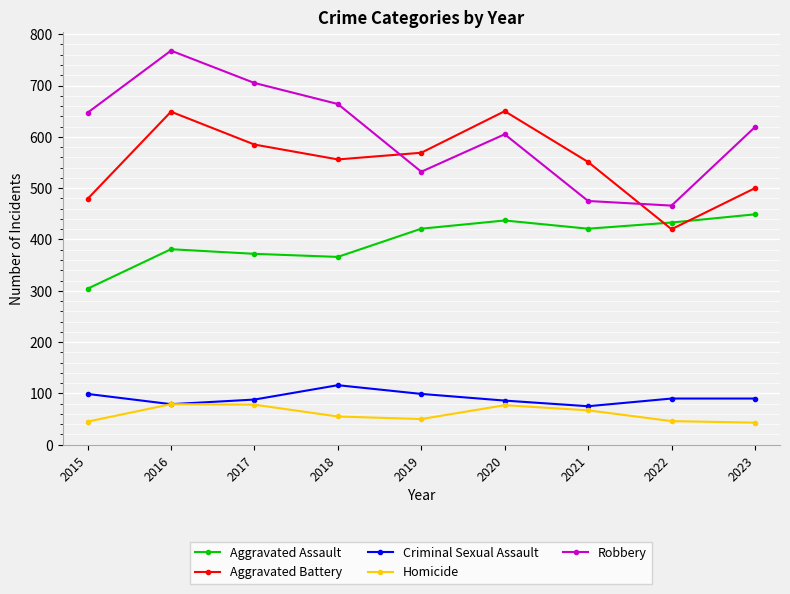

Which series has the largest total across all categories?

Robbery